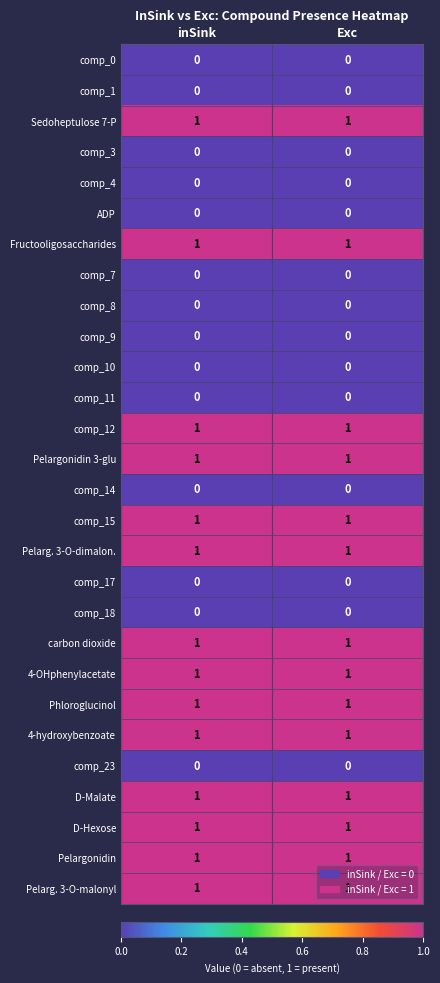

The value of comp_11 at Exc is 0. True or false?

True